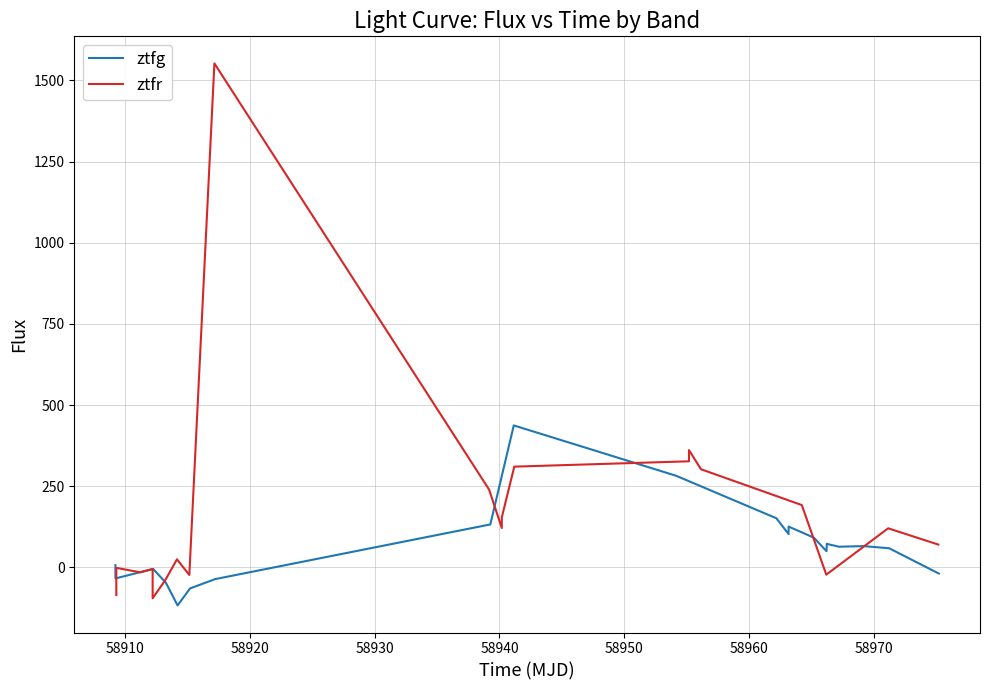

Which series ends up on top after the final intersection of ztfg and ztfr?

ztfr